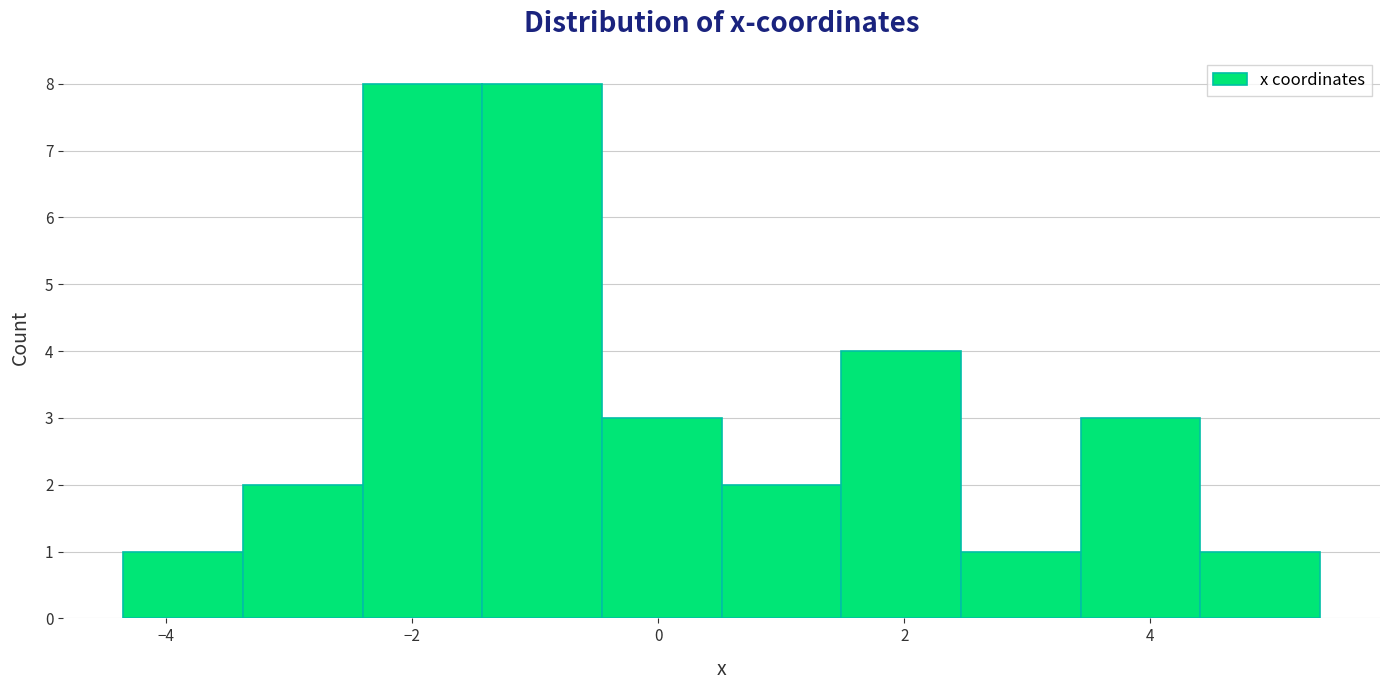

Reading left to right, transcribe this chart: for each bar, give the range it covers on the x-axis and its height. Neither the bar edges nor the heights are printed on the chart, so give them approximately, as read against the axes.

-4.4 to -3.4: 1
-3.4 to -2.4: 2
-2.4 to -1.4: 8
-1.4 to -0.4: 8
-0.4 to 0.6: 3
0.6 to 1.4: 2
1.4 to 2.4: 4
2.4 to 3.4: 1
3.4 to 4.4: 3
4.4 to 5.4: 1